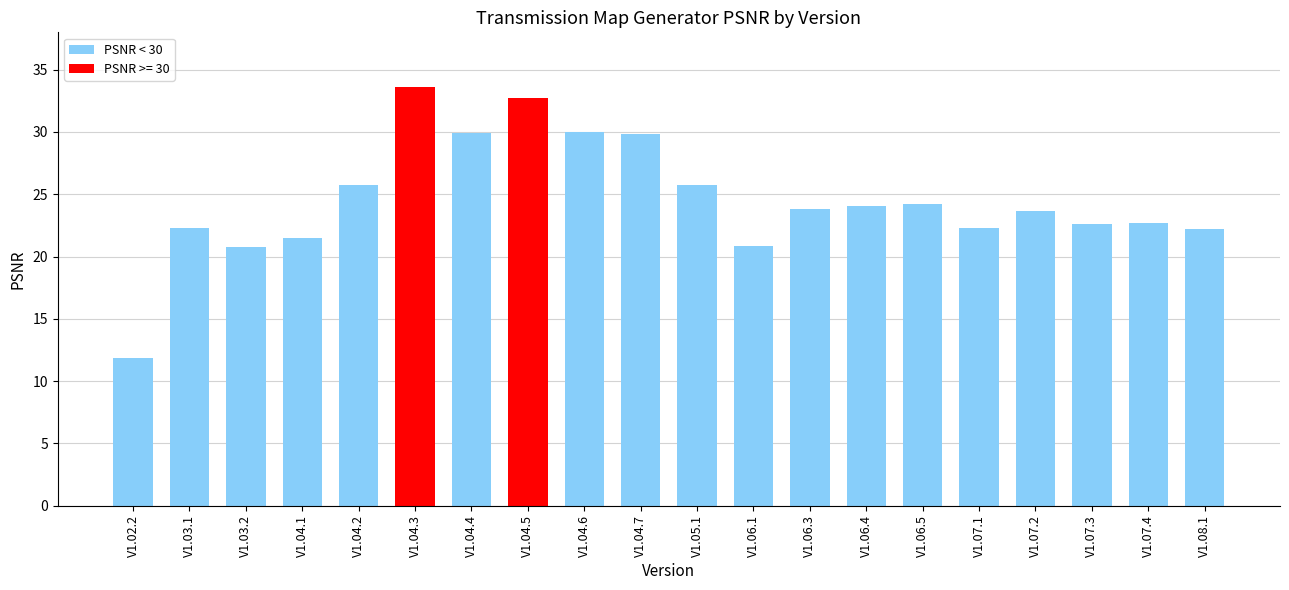

How many data points are above 23?

11